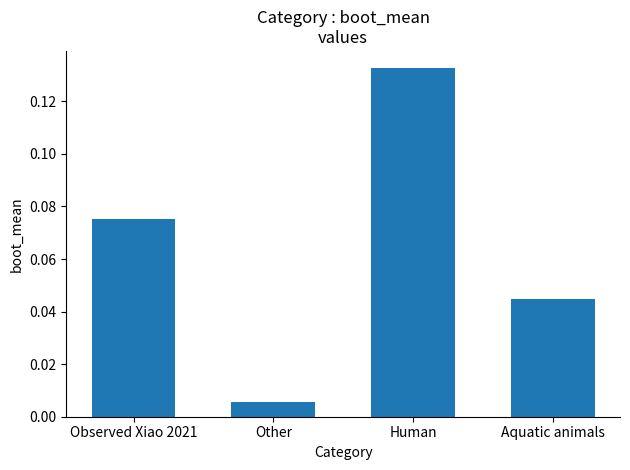

Where is the data nearest to the value 0?

Other